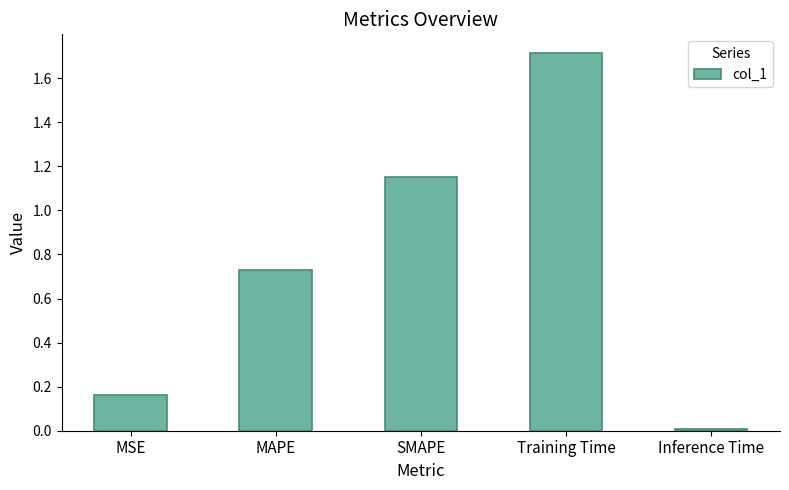

True or false: the data shows 2.7 at Training Time.

False